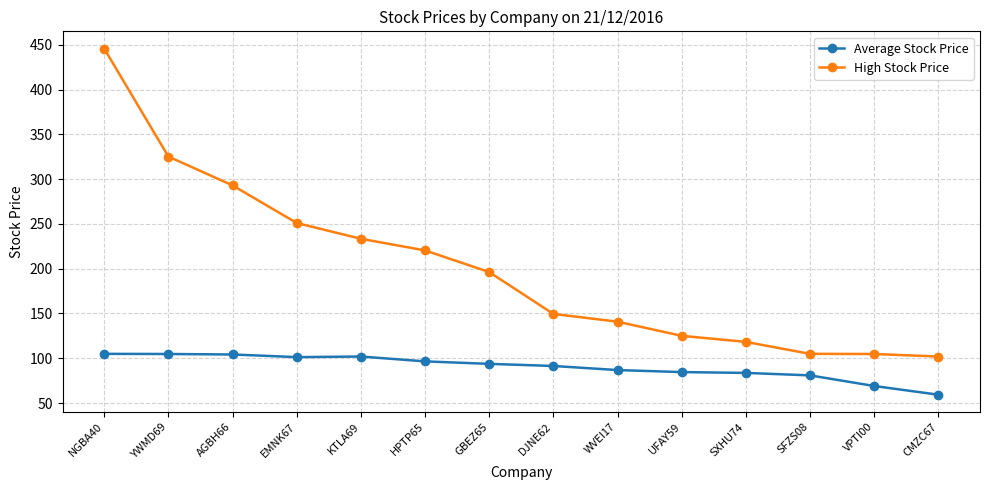

At AGBH66, list the series in order from smallest to largest.

Average Stock Price, High Stock Price